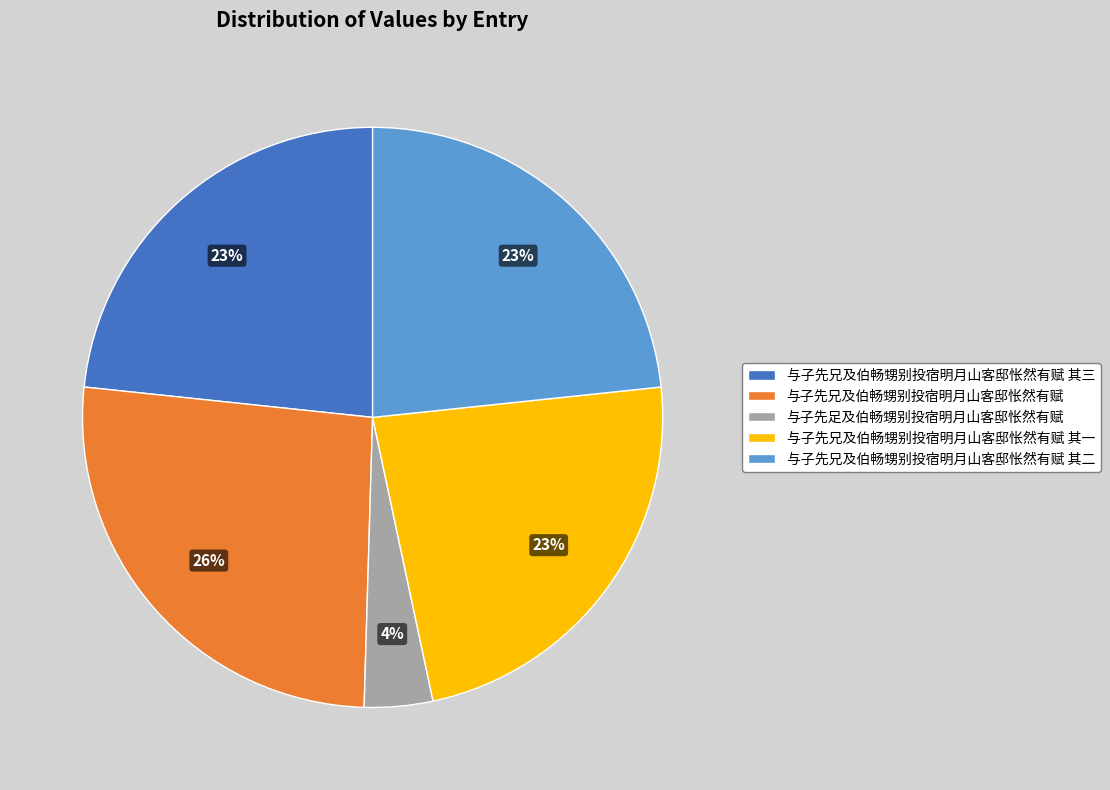

Does 与子先兄及伯畅甥别投宿明月山客邸怅然有赋 其三 account for over 50% of the chart?

No